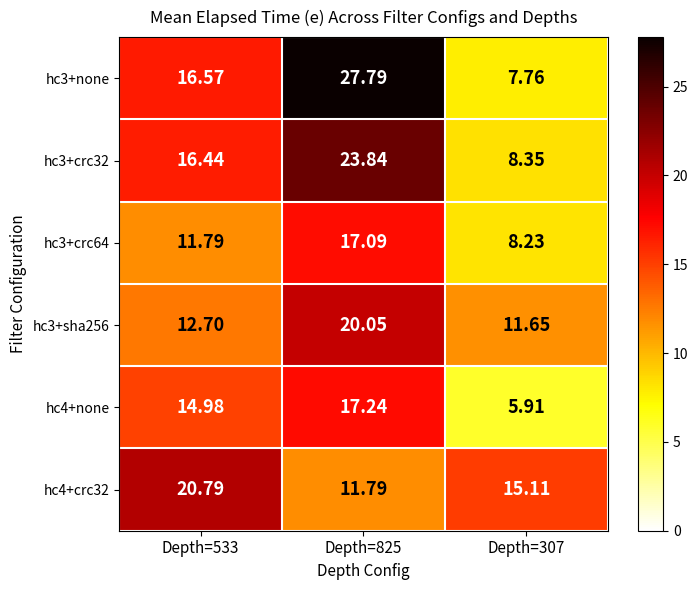

At which category is the sum across all series the highest?

Depth=825